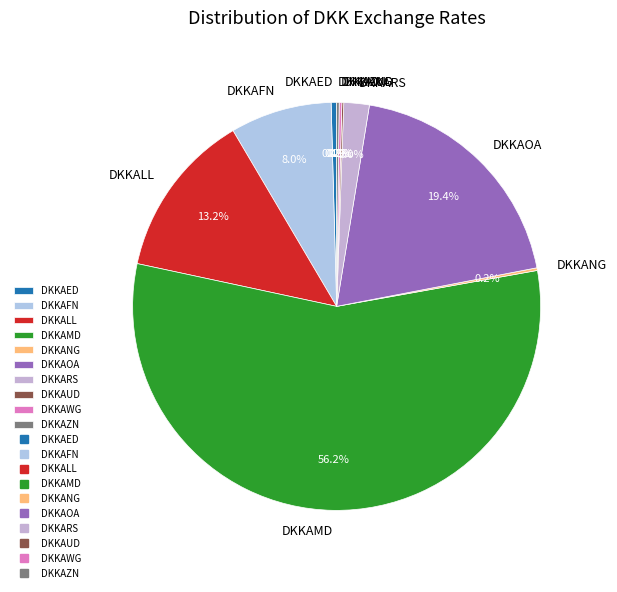

Between DKKALL and DKKAMD, which is larger?

DKKAMD